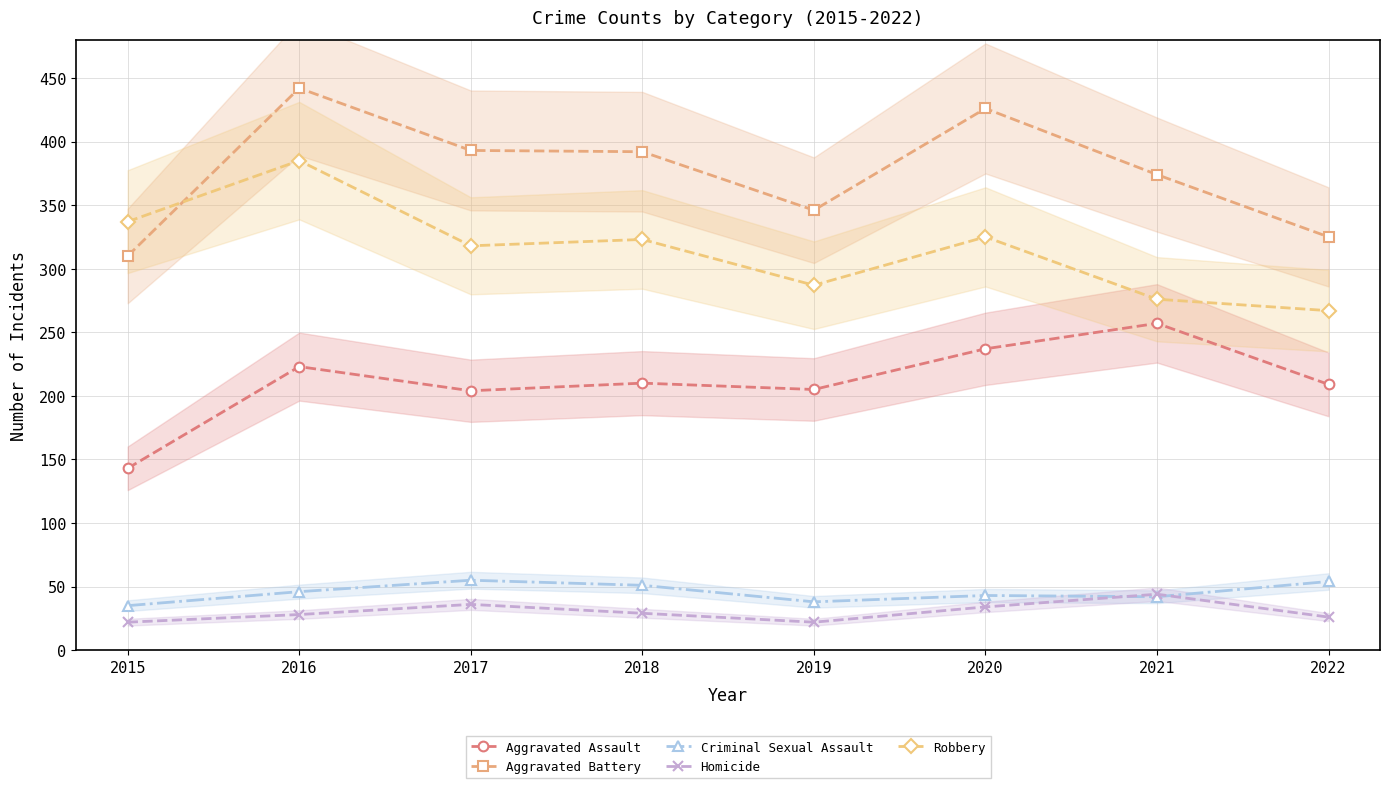

At which category does Homicide reach its first local peak?

2017